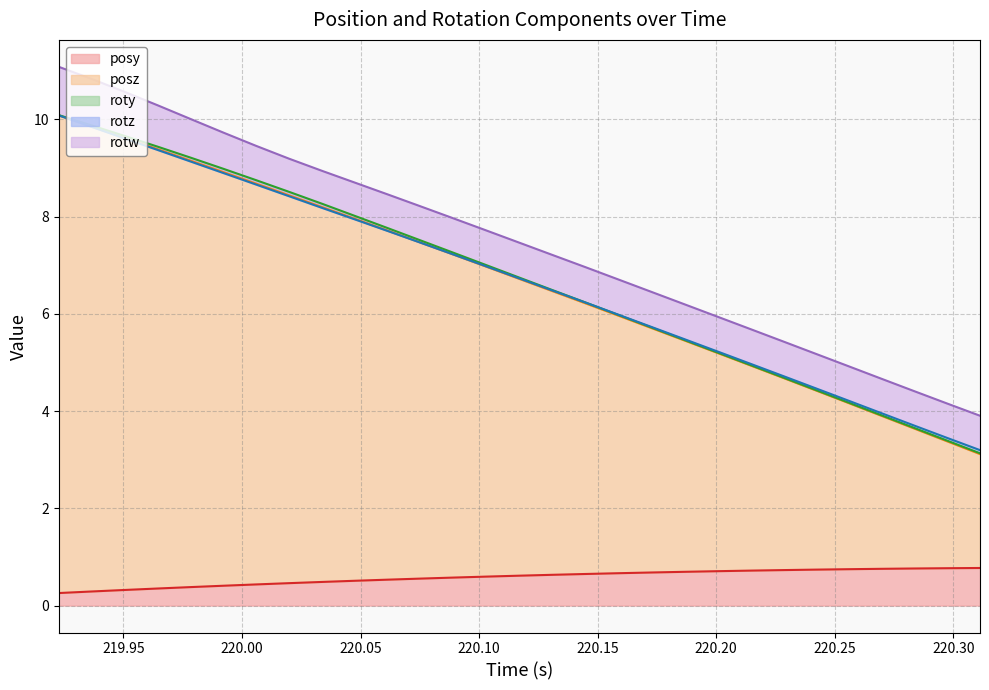

Where is the first local maximum for roty?

220.0199